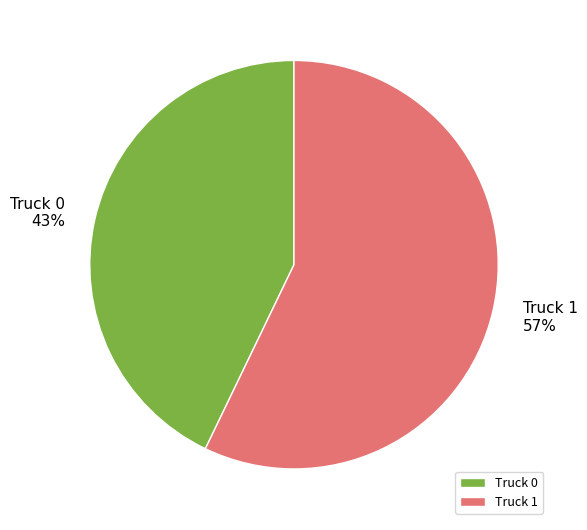

What is the largest slice in the pie chart?

Truck 1